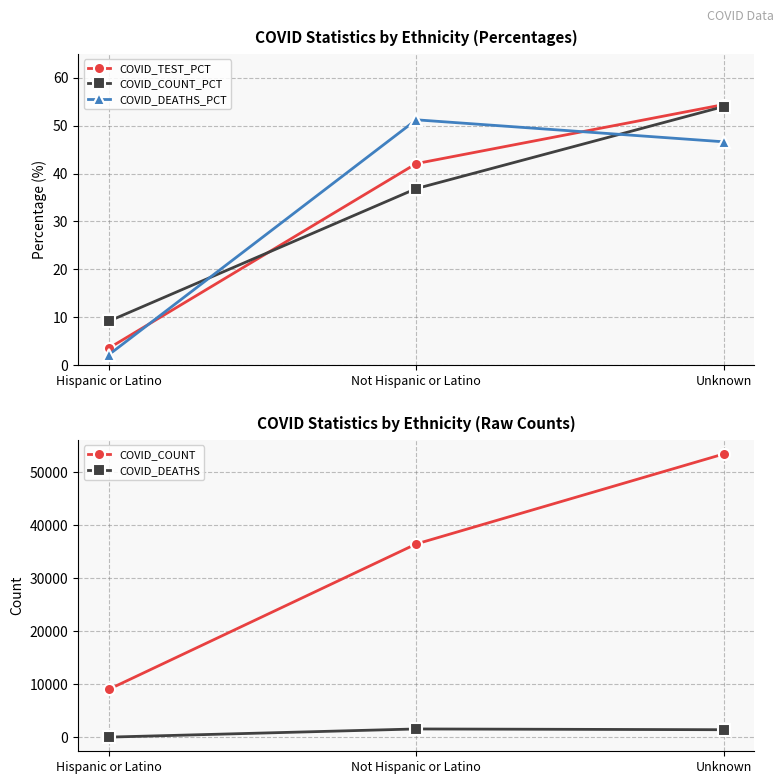

What is the approximate value of COVID_COUNT at Unknown?

53423